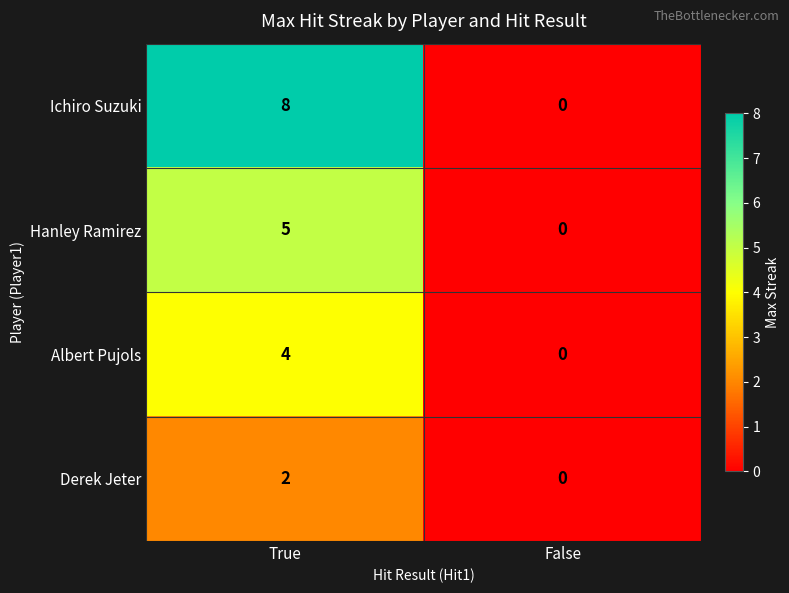

What is the difference between the highest and lowest values at True?

6